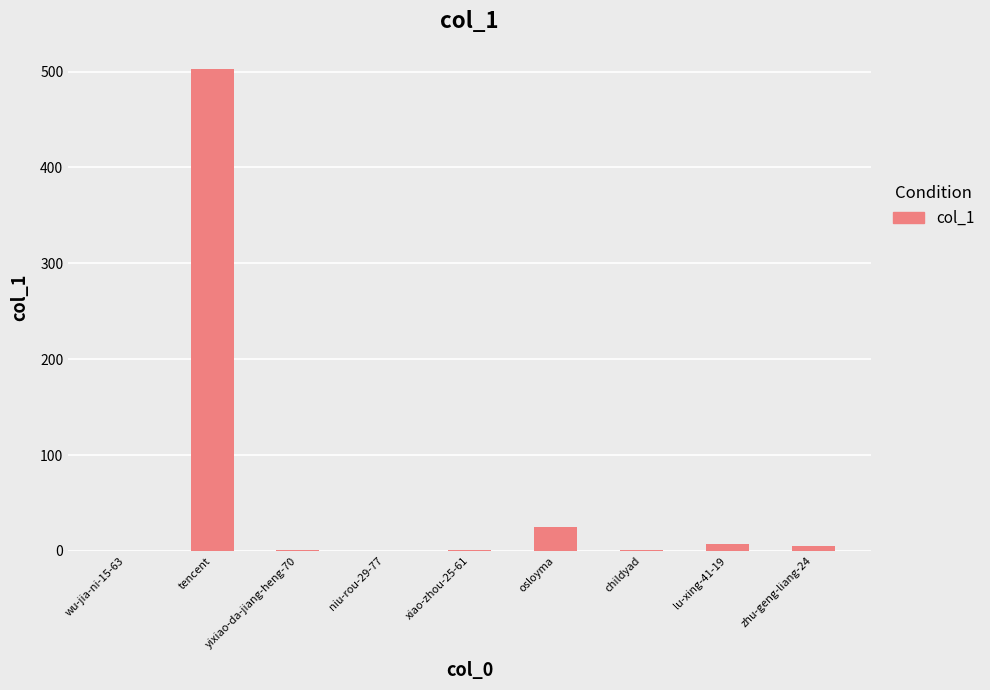

What is the greatest value displayed?

503